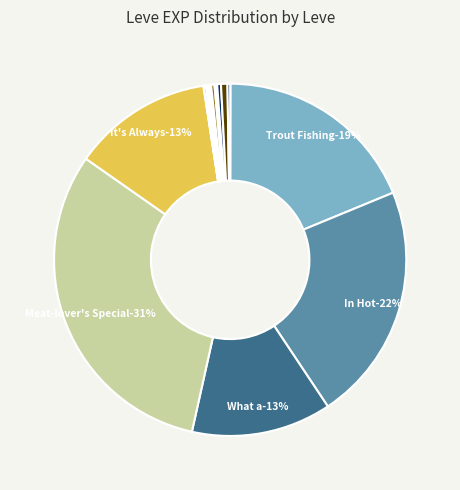

Rank the categories by value from highest to lowest.

Meat-lover's Special, In Hot Water, Trout Fishing in Limsa, What a Sap, It's Always Sunny in Vylbrand, Omelette's Be Friends, The Bango Zango Diet, Go Ahead and Dig In, Shy Is the Oyster, Jack of All Plates, Chew the Fat, Fishy Revelations, Keep Your Powder Dry, Pretty Enough to Eat, Fisher of Men, Putting the Squeeze On, Pork Is a Salty Food, Whip It, A Real Fungi, Butter Me Up